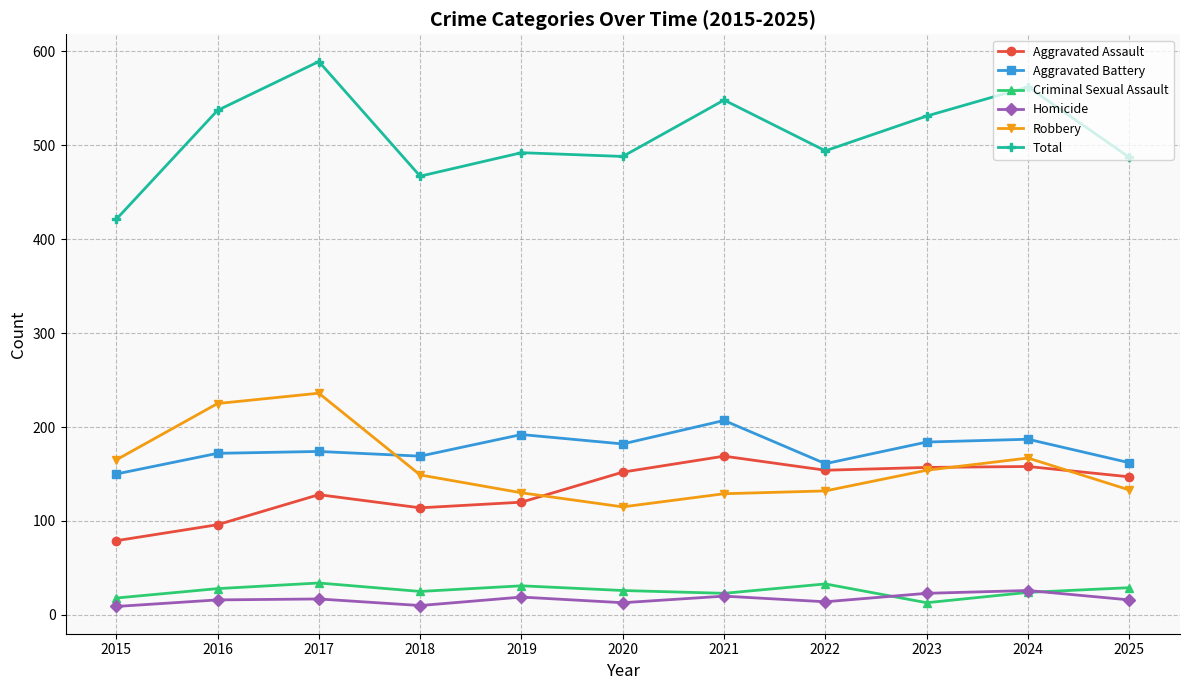

What is the difference between the maximum and second lowest values in the Homicide series?

16